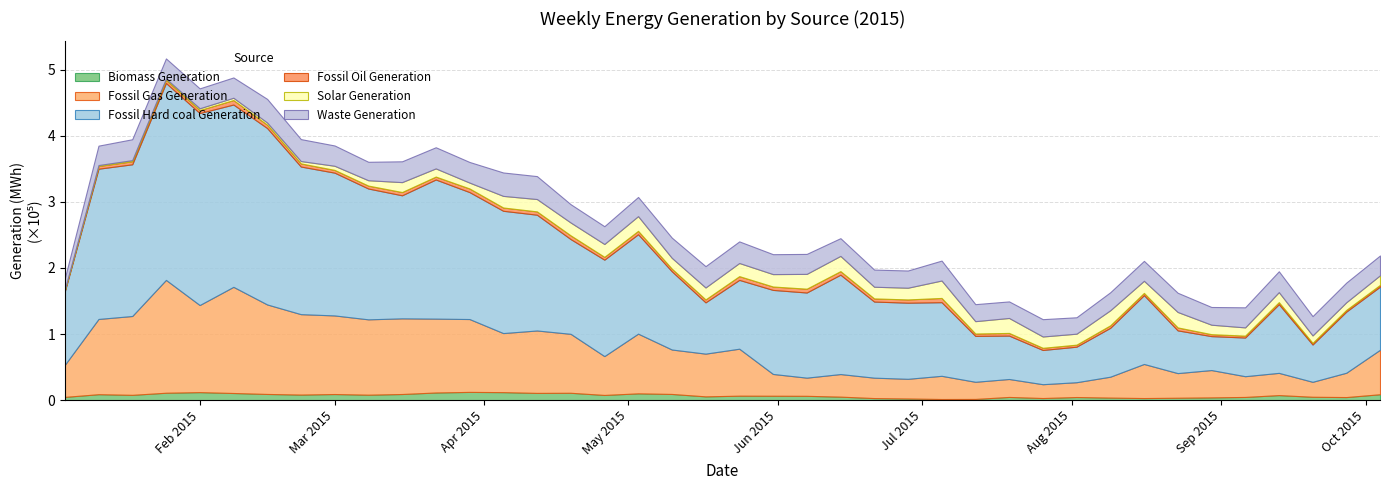

Which series has the largest range (max minus min)?

Fossil Hard coal Generation